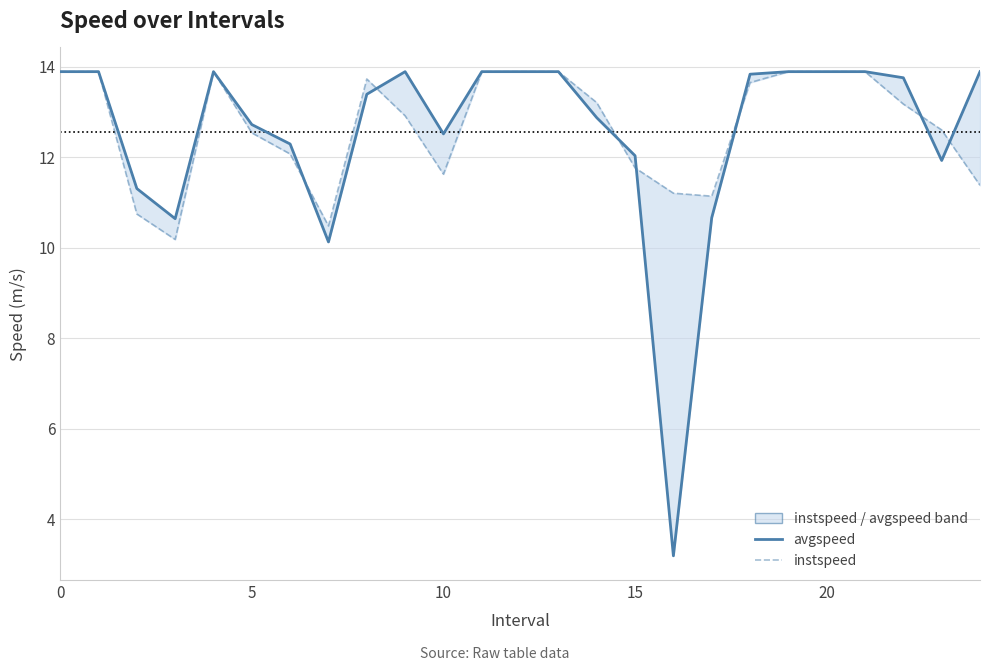

True or false: instspeed has more than 1 interior local peaks.

True